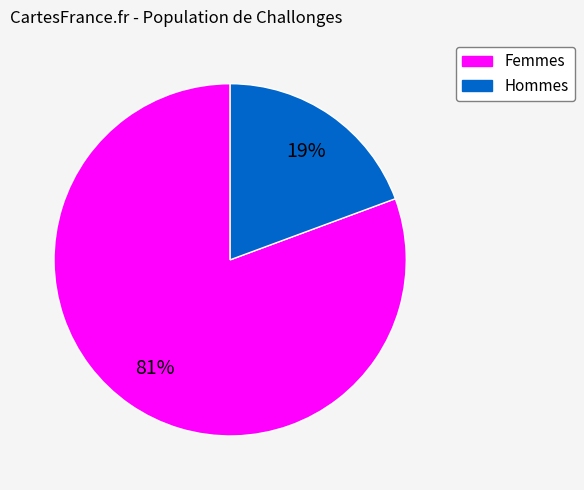

To the nearest percent, what is the average slice percentage?

50%